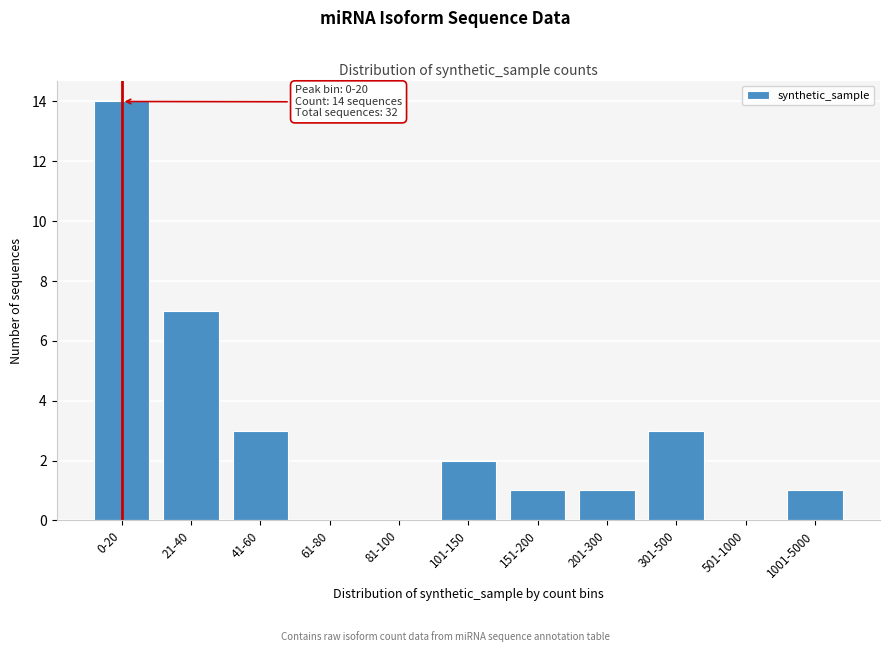

Reading left to right, what are all the values shown in this chart?

0-20=14	21-40=7	41-60=3	61-80=0	81-100=0	101-150=2	151-200=1	201-300=1	301-500=3	501-1000=0	1001-5000=1